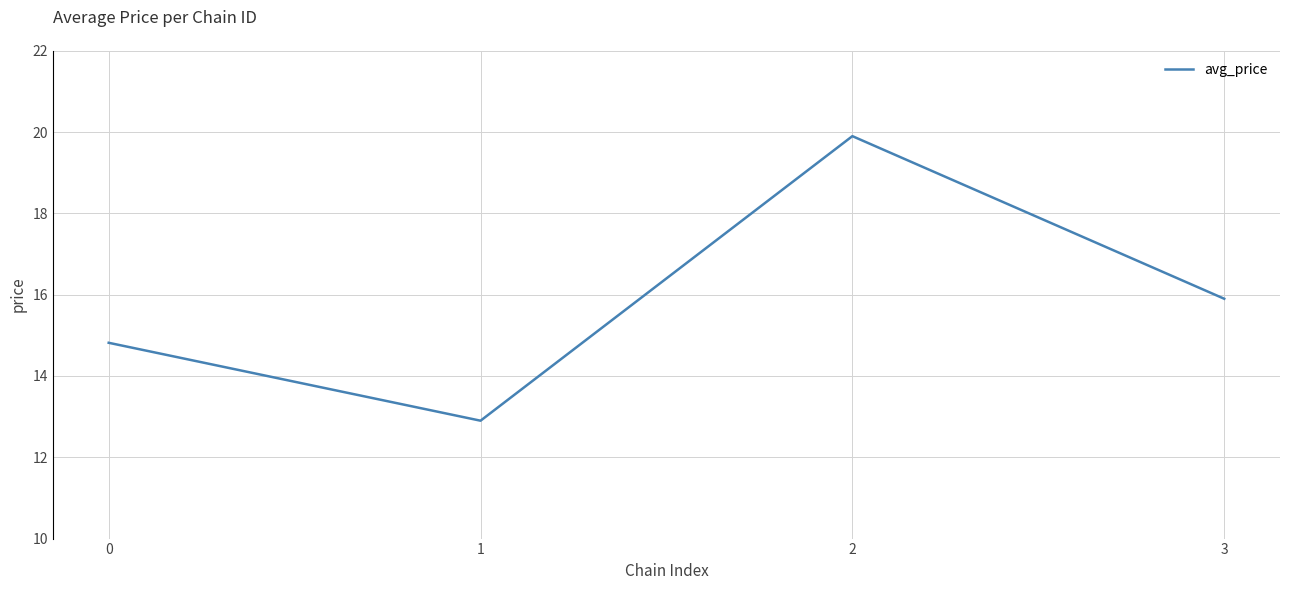

What is the change in value from 0 to 2?

+5.1